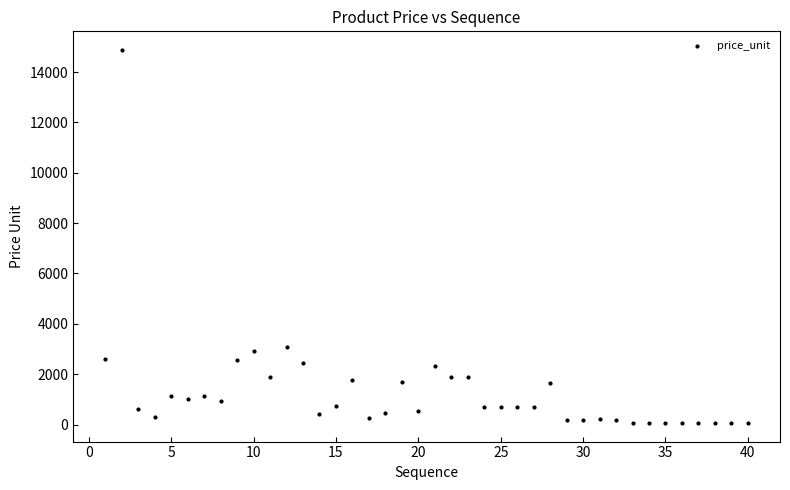

What is the range of X values (max minus min)?

39.0